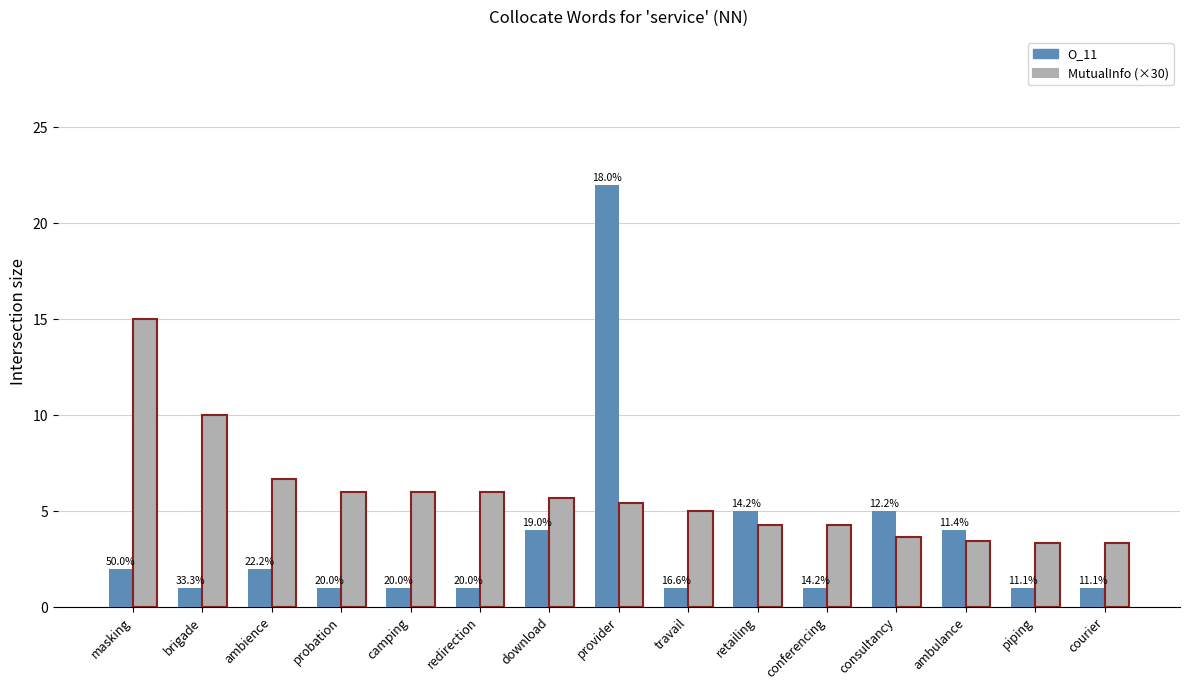

What are all the series names shown in the legend?

O_11, MutualInfo (×30)